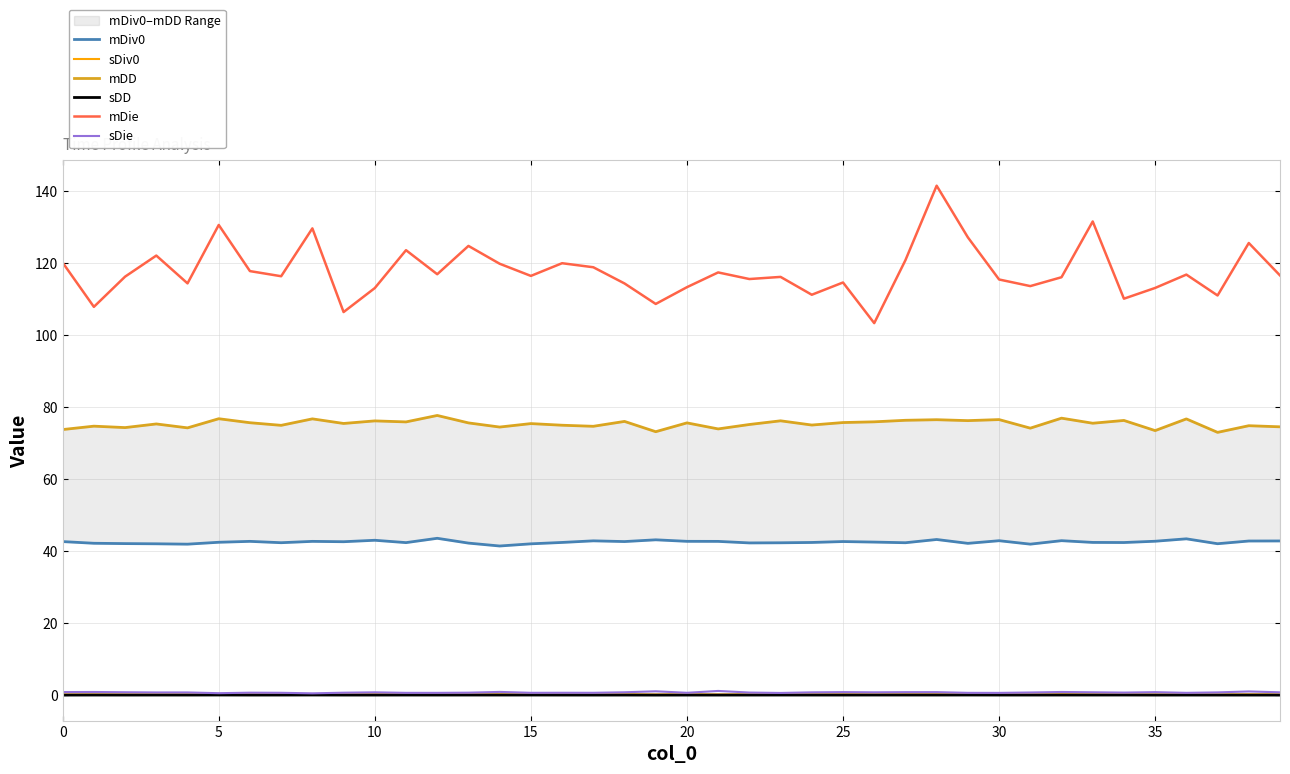

Which has a higher value, 19 or 15?

19